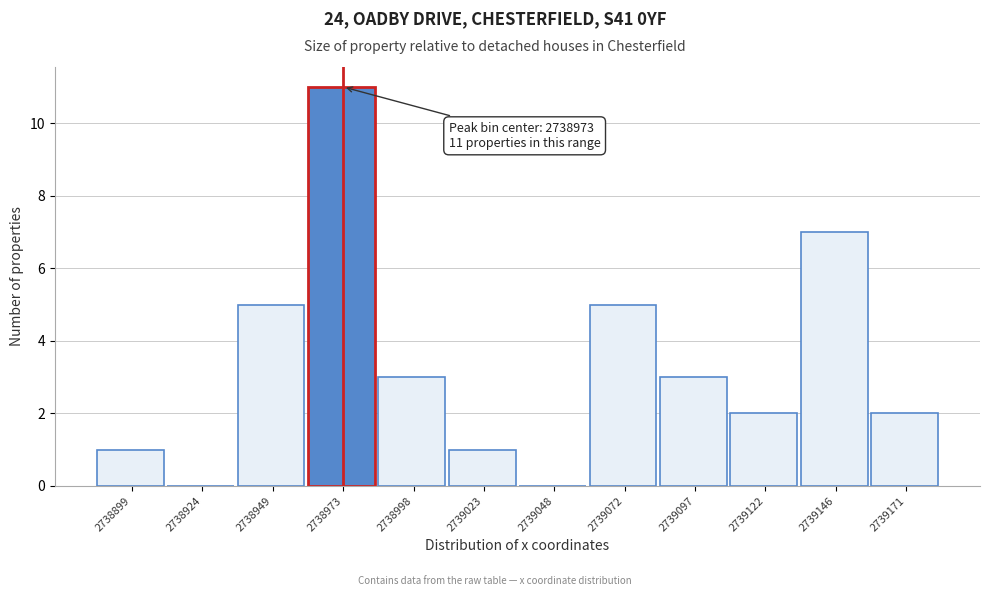

Which range on the x-axis has the tallest bar?

2738960 to 2738985